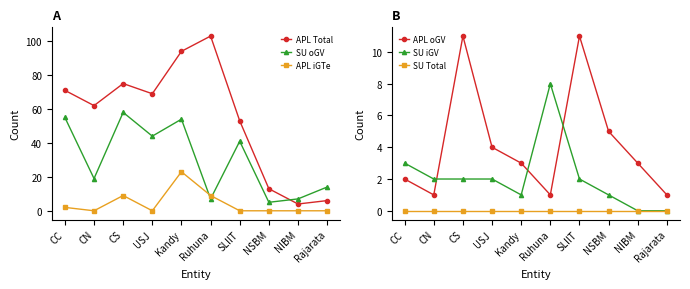

Where is APL Total nearest to the value 53?

SLIIT